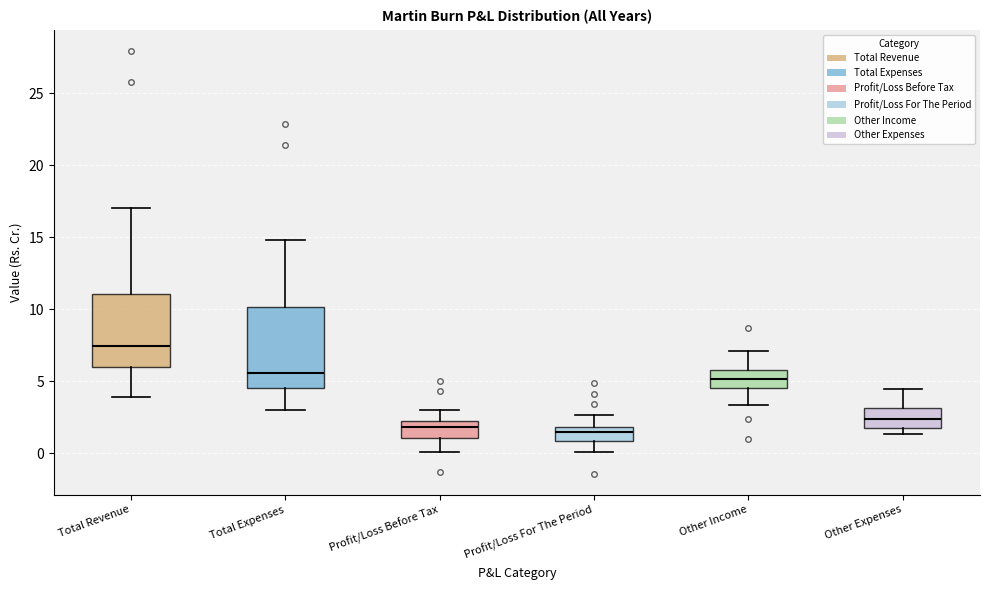

Comparing the boxes themselves (not the whiskers), which one is the tallest?

Total Expenses